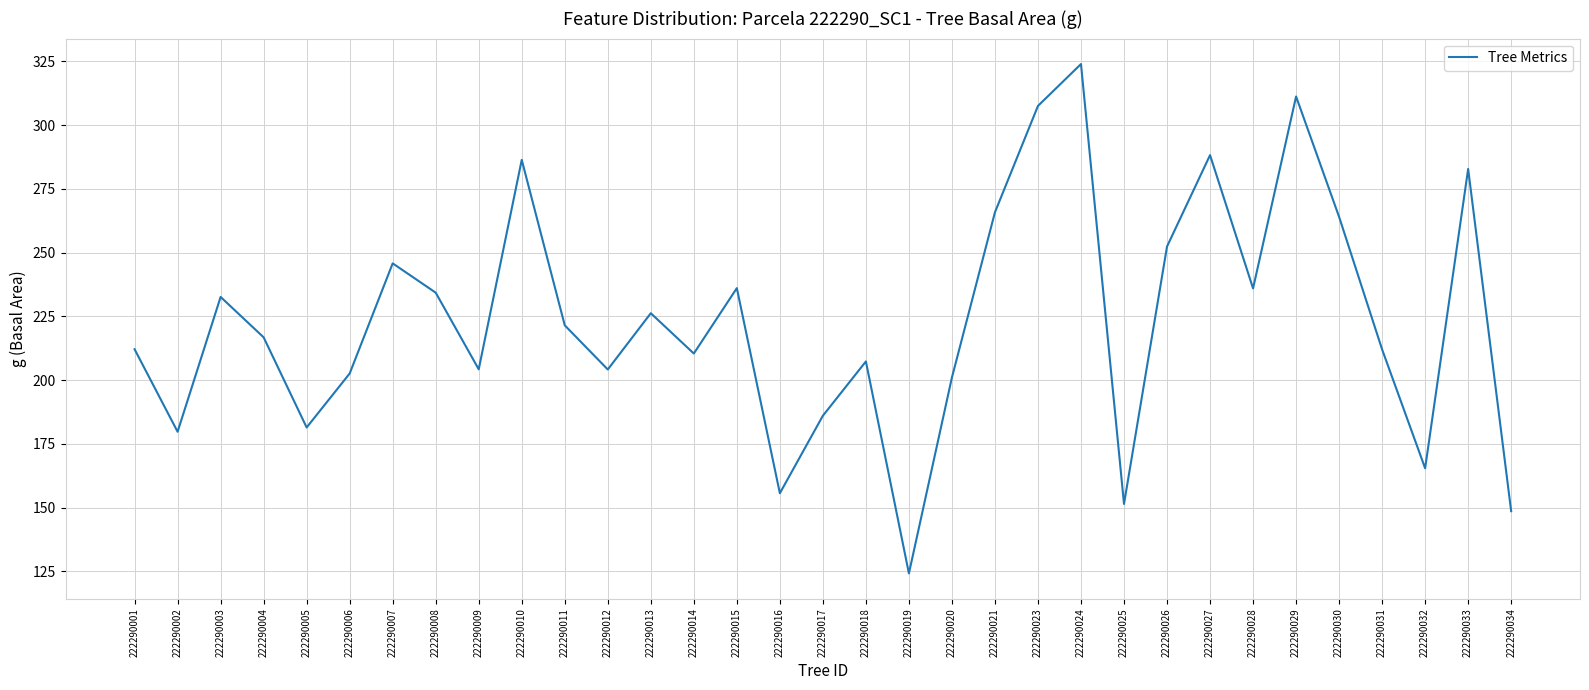

Which has a higher value, 222290030 or 222290020?

222290030